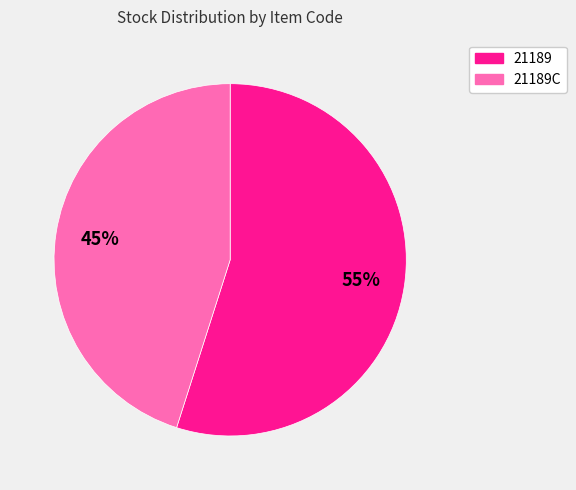

To the nearest percent, what is the average slice percentage?

50%